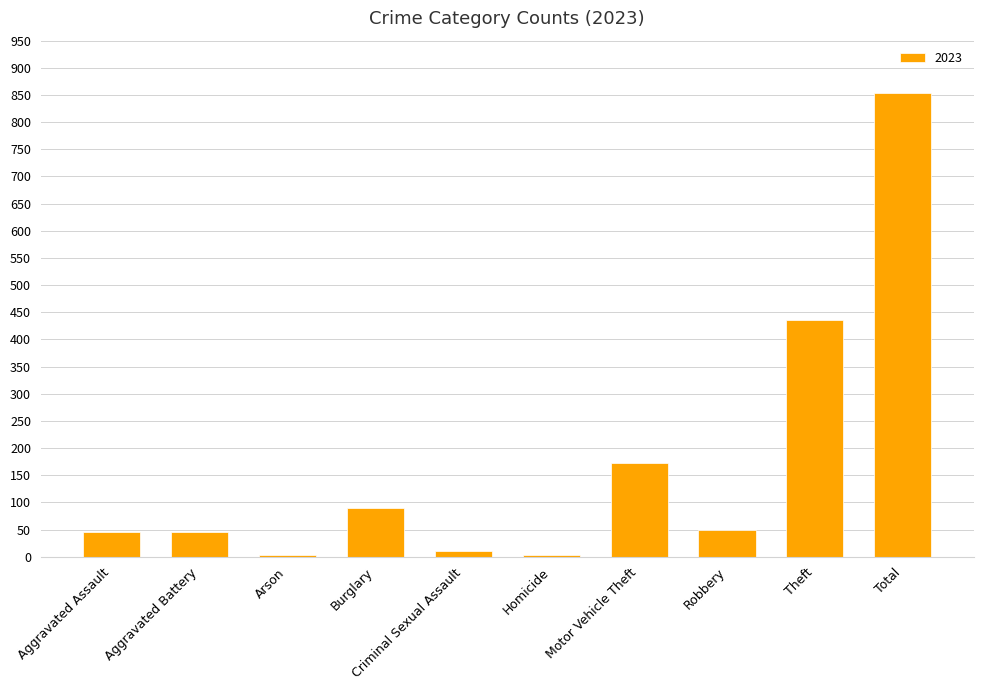

What is the sum of all values?

1708